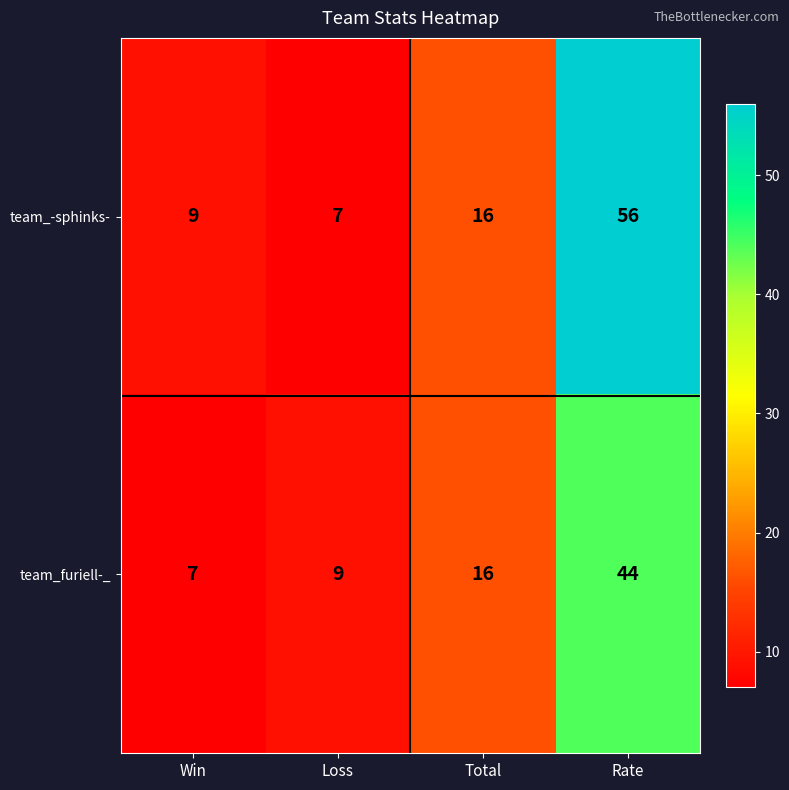

What is the sum of all team_furiell-_ values?

76